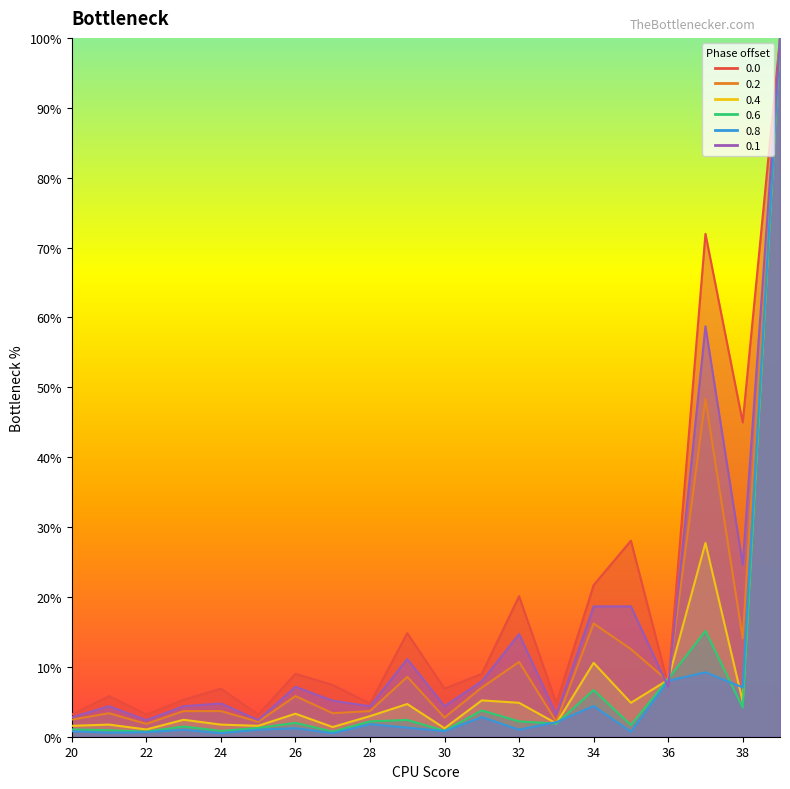

Read the 0.1 value at 39.

1.0